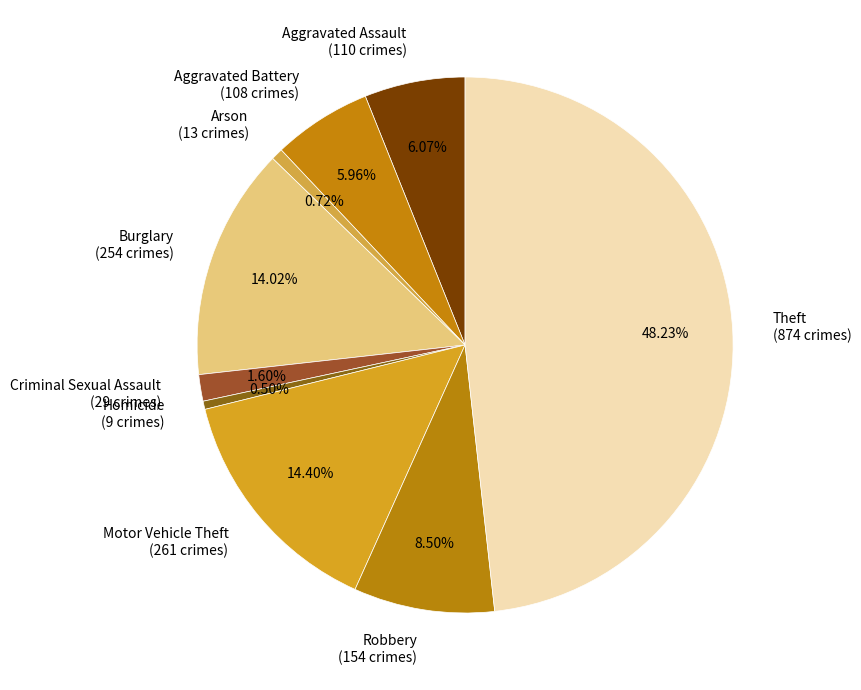

Which has a higher value, Motor Vehicle Theft or Robbery?

Motor Vehicle Theft